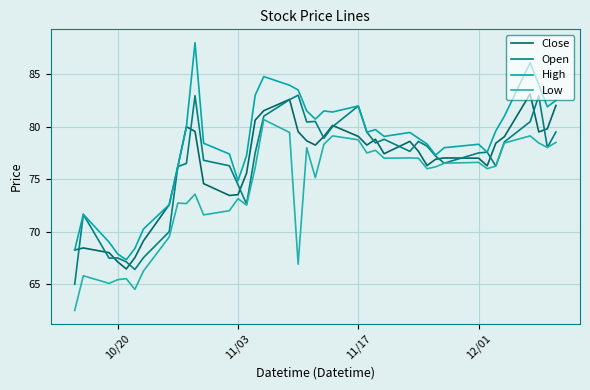

Which series has the largest range (max minus min)?

High